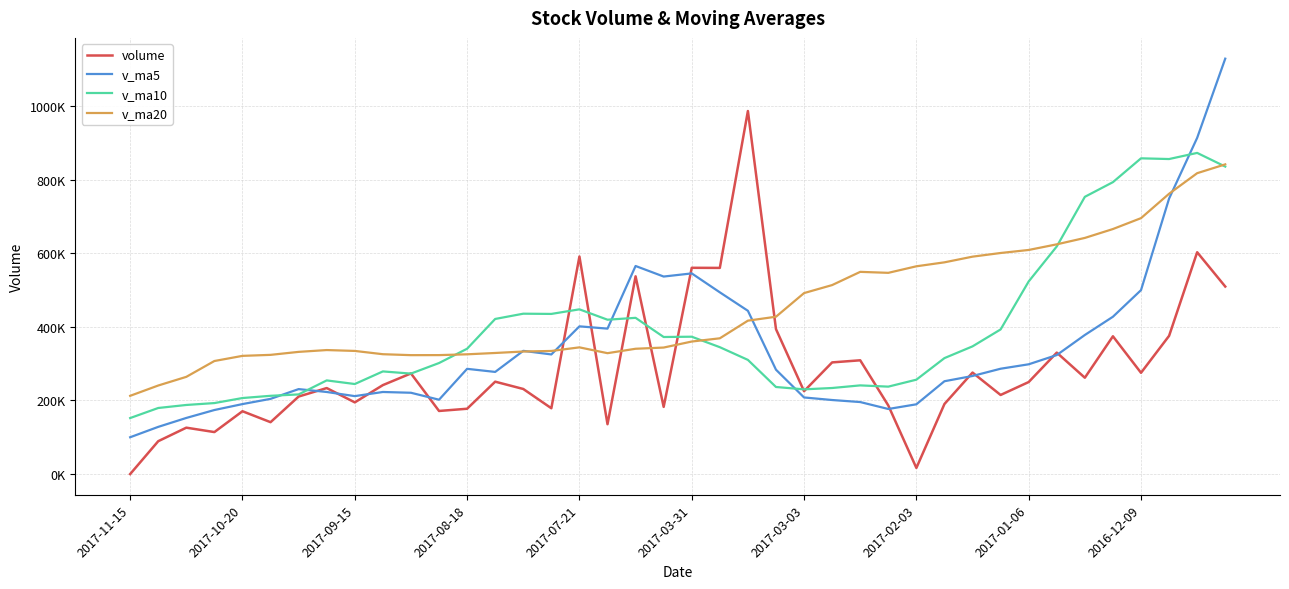

List the series in order of their peak value, highest first.

v_ma5, volume, v_ma10, v_ma20